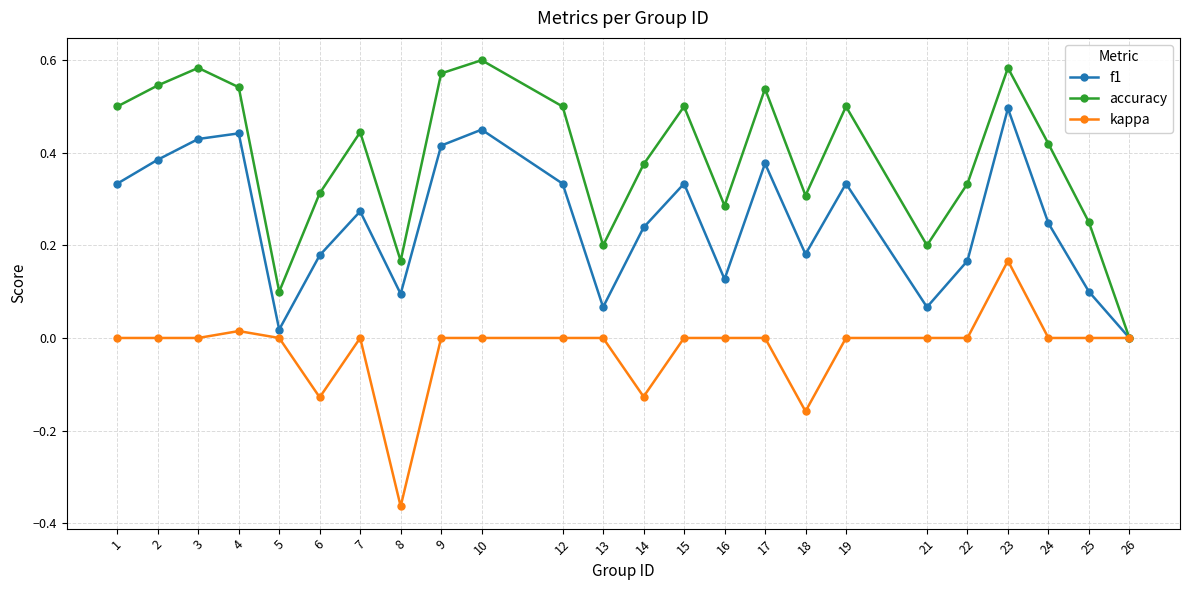

True or false: accuracy has a value of 0.5 at 17.

True